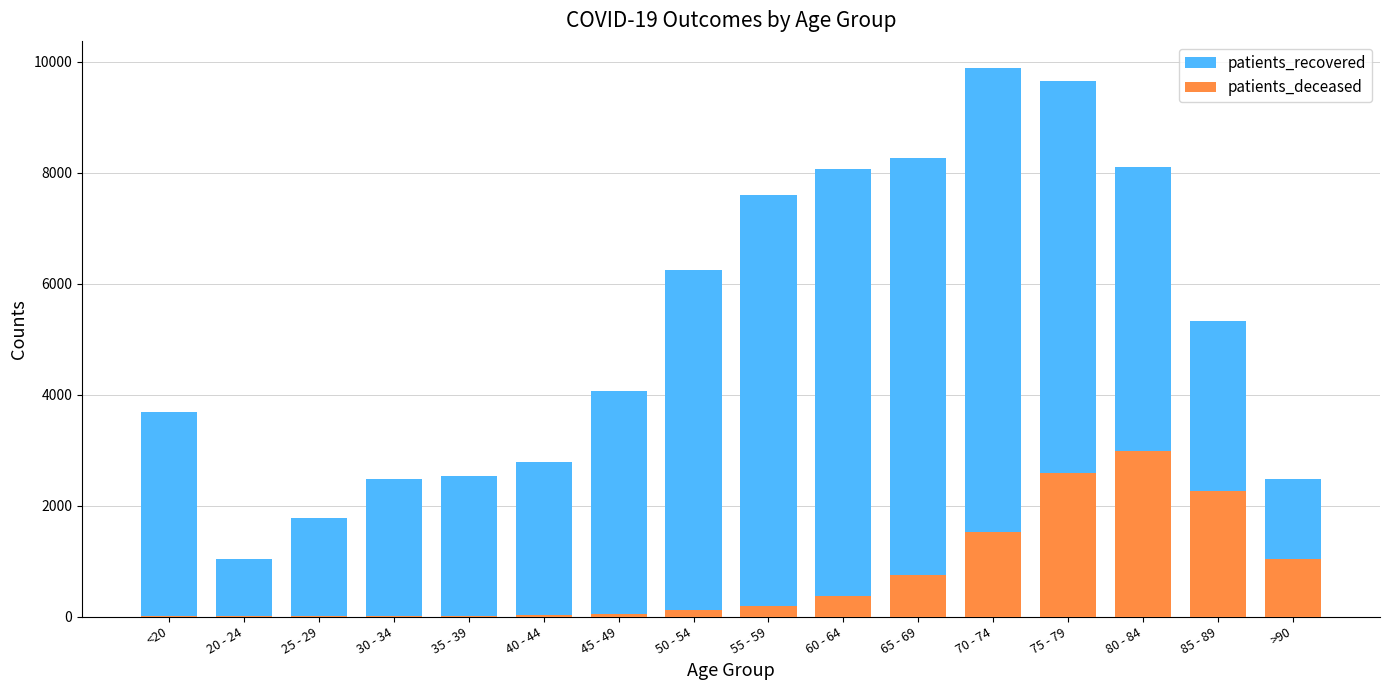

Which series has the largest total across all categories?

patients_recovered